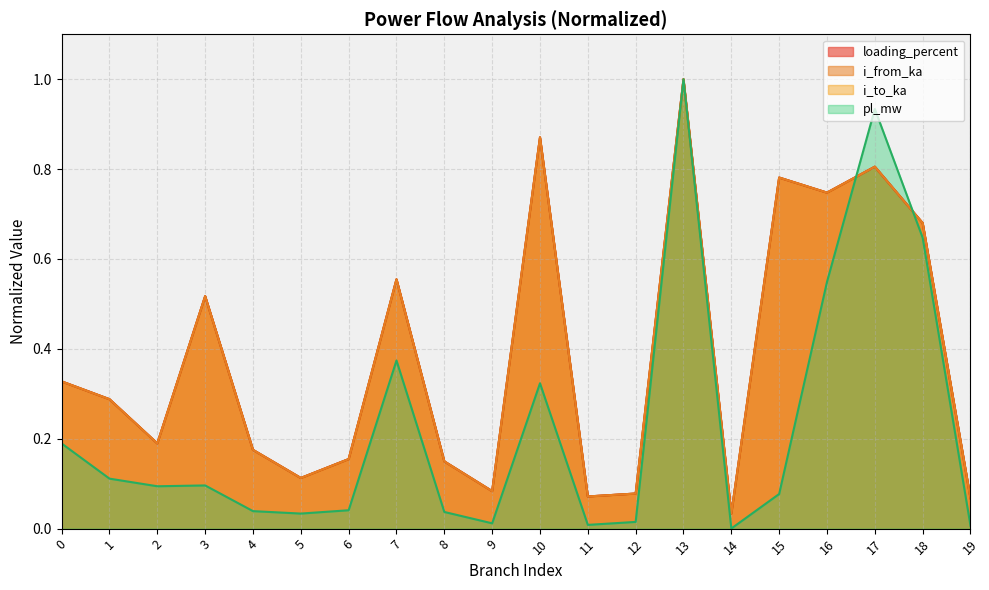

The value of i_to_ka at 18 is 0.4. True or false?

False